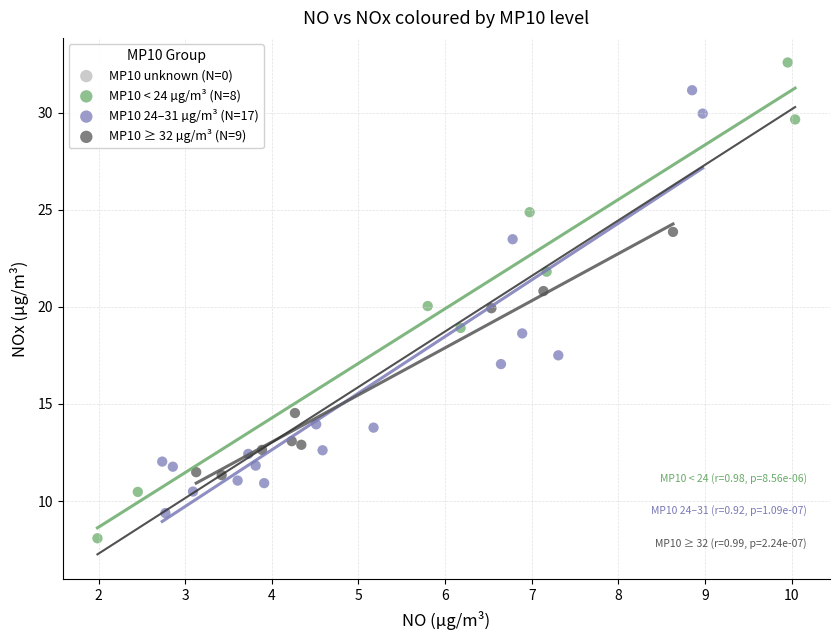

Which series reaches the minimum Y coordinate?

MP10 < 24 µg/m³ (N=8)